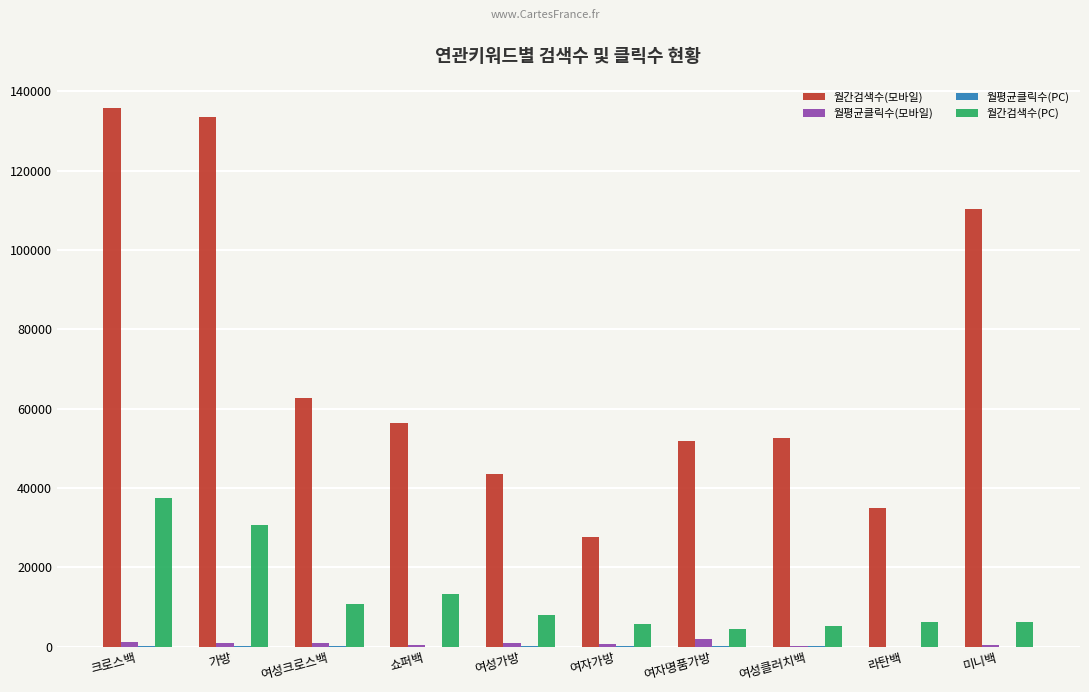

Which series has the largest total across all categories?

월간검색수(모바일)